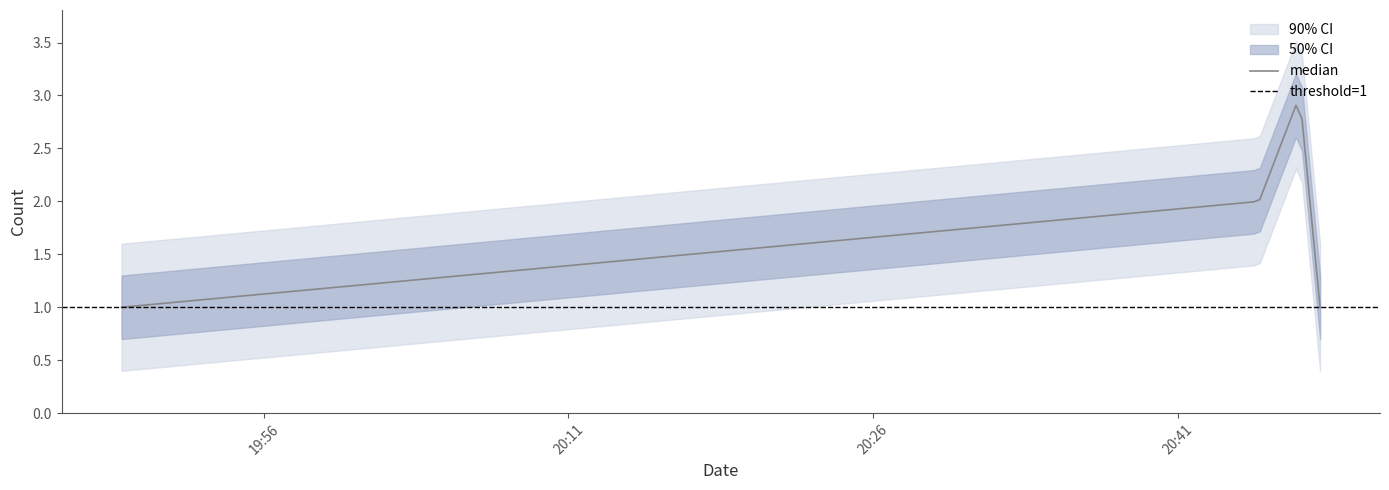

What is the sum of all values?

7